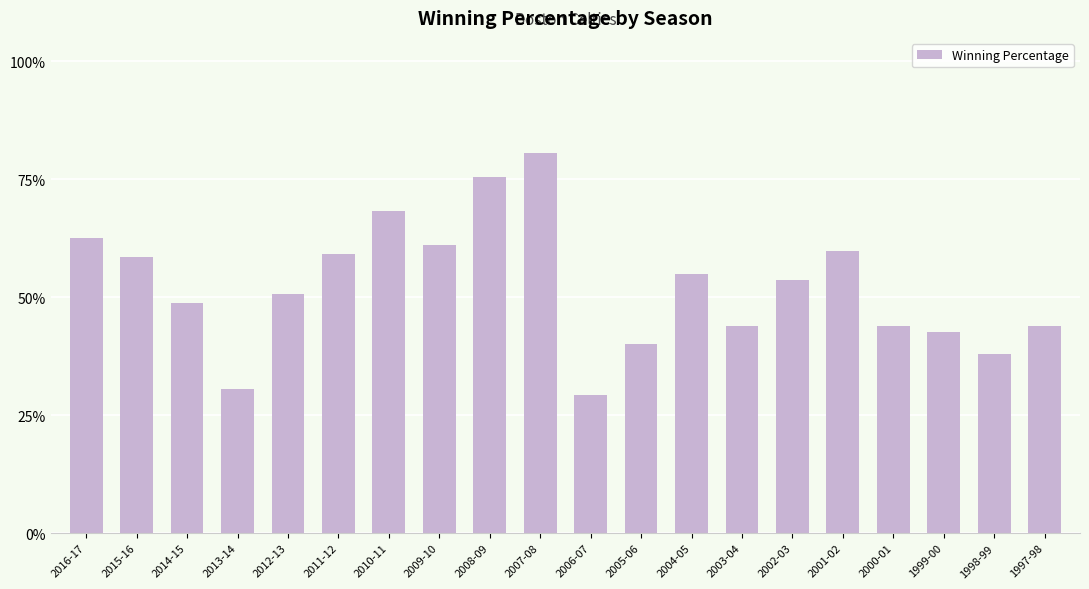

Does the chart contain stacked bars?

No